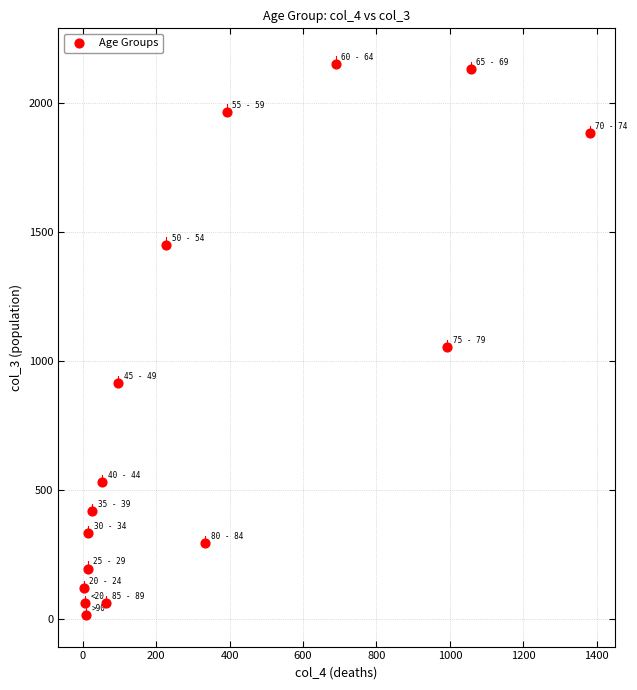

What is the range of Y values (max minus min)?

2136